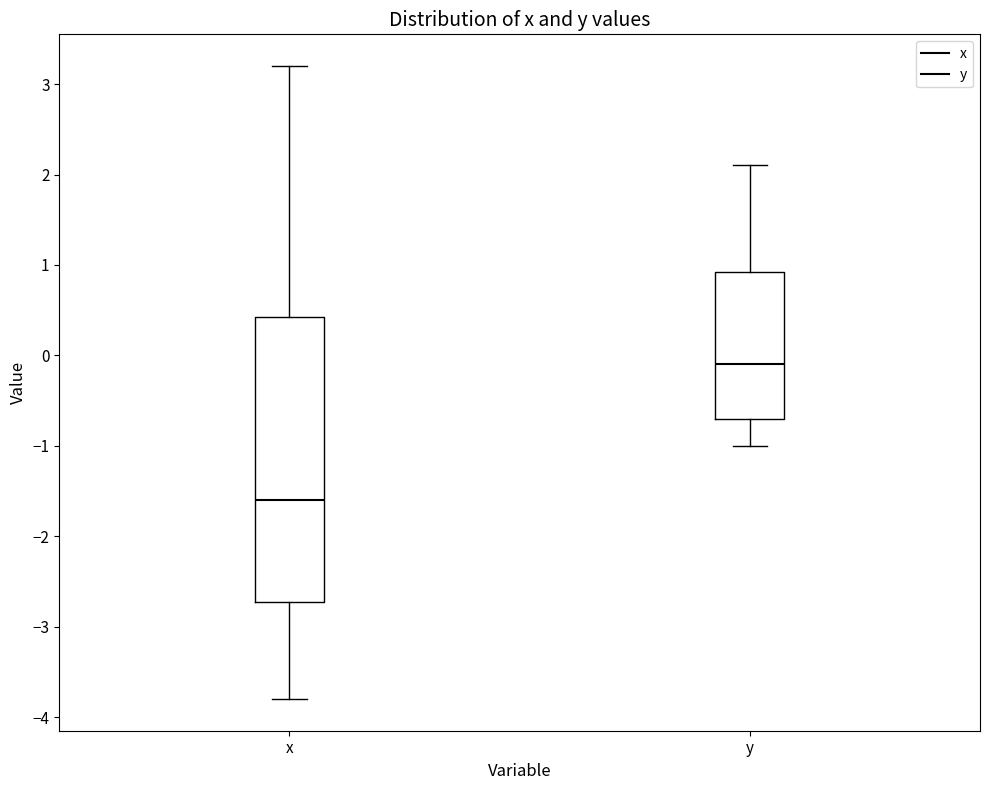

Where is the upper edge of the box for x on the y-axis? The values are not printed on the chart, so give them approximately, as read against the axis.

0.4